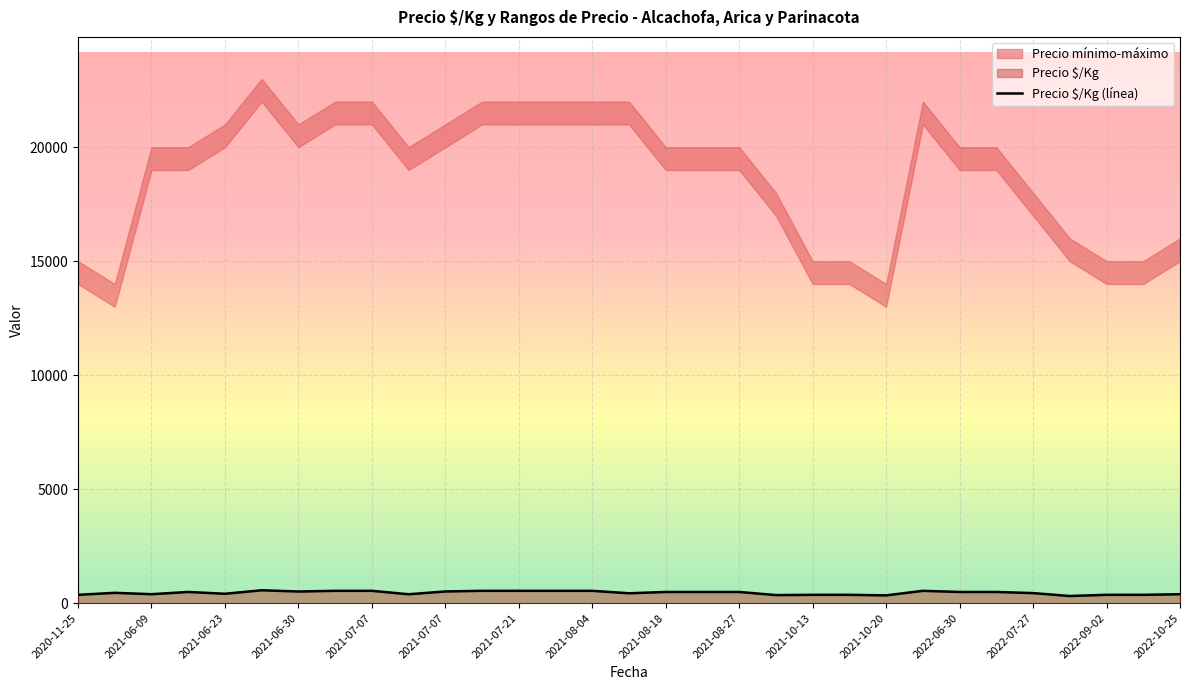

Reading left to right, extract all data points from this chart.

362	450	390	488	409	562	508	538	538	387	510	538	538	538	538	430	488	488	488	350	362	362	338	538	488	488	438	310	362	362	388